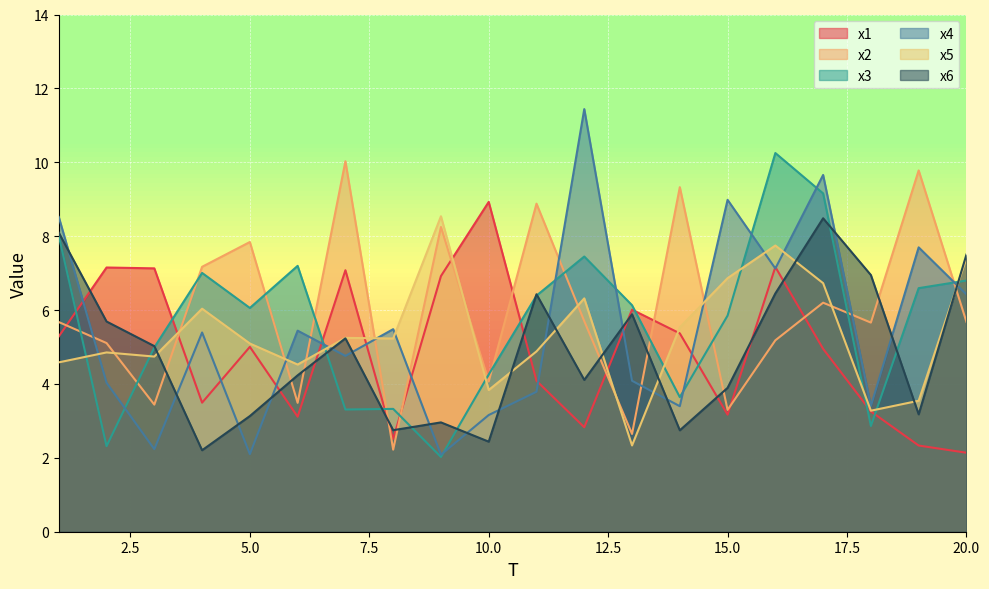

How many data points in x2 are above 5?

14